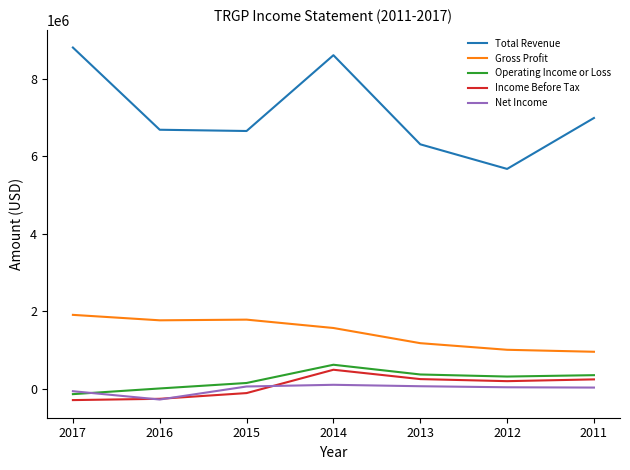

What is the lowest value of the Total Revenue series?

5679000